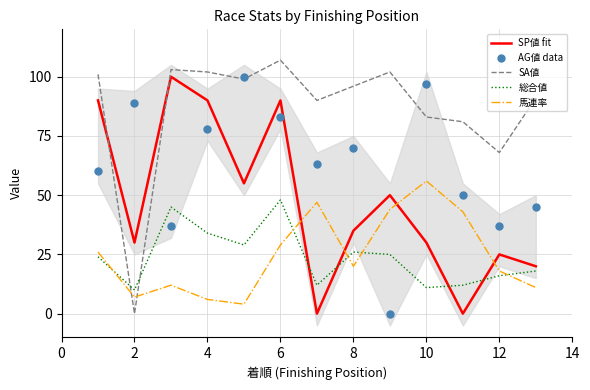

Which series has the largest total across all categories?

SA値